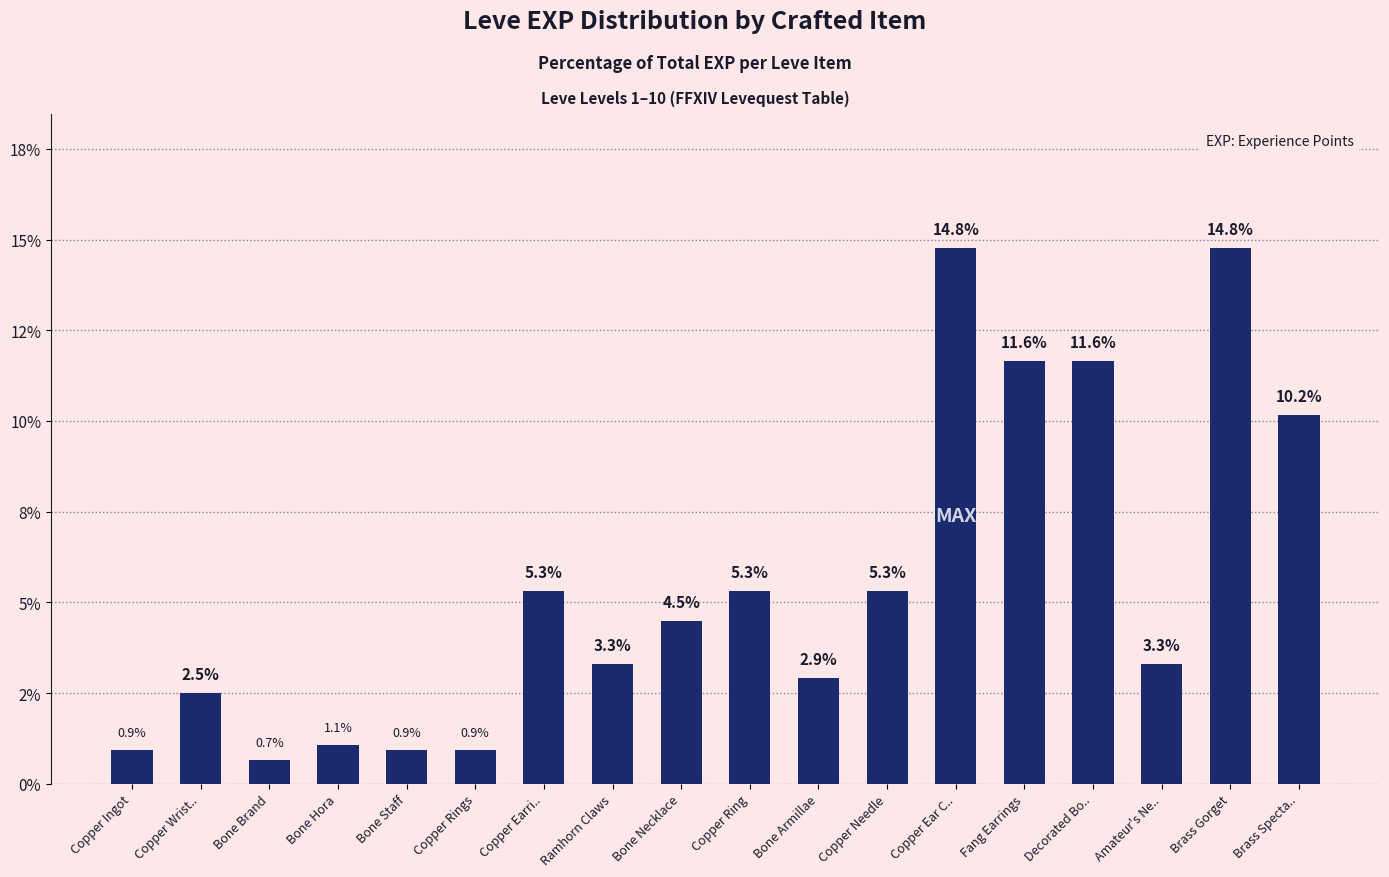

Are the bars horizontal?

No